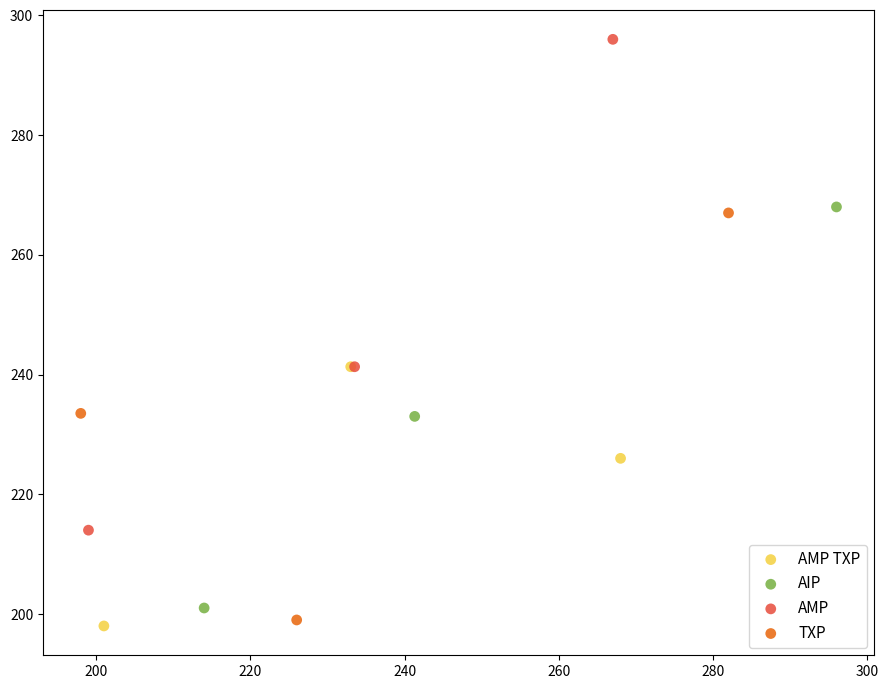

Which series reaches the maximum Y coordinate?

AMP